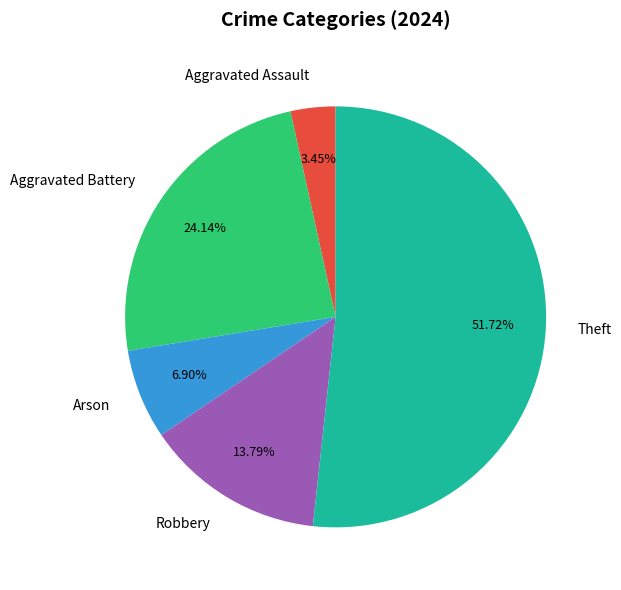

Between Arson and Robbery, which is larger?

Robbery